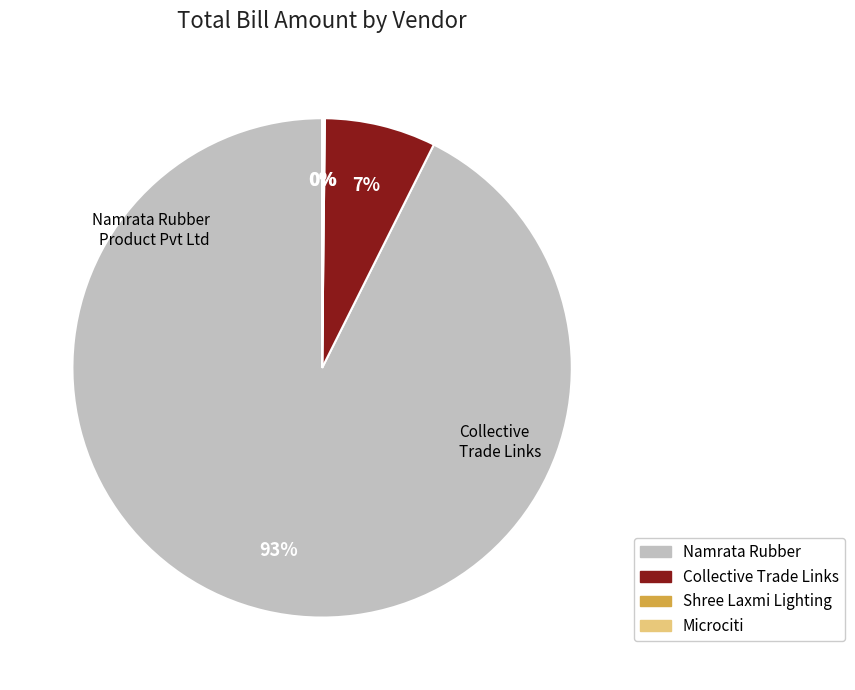

Is there a majority slice in this chart?

Yes